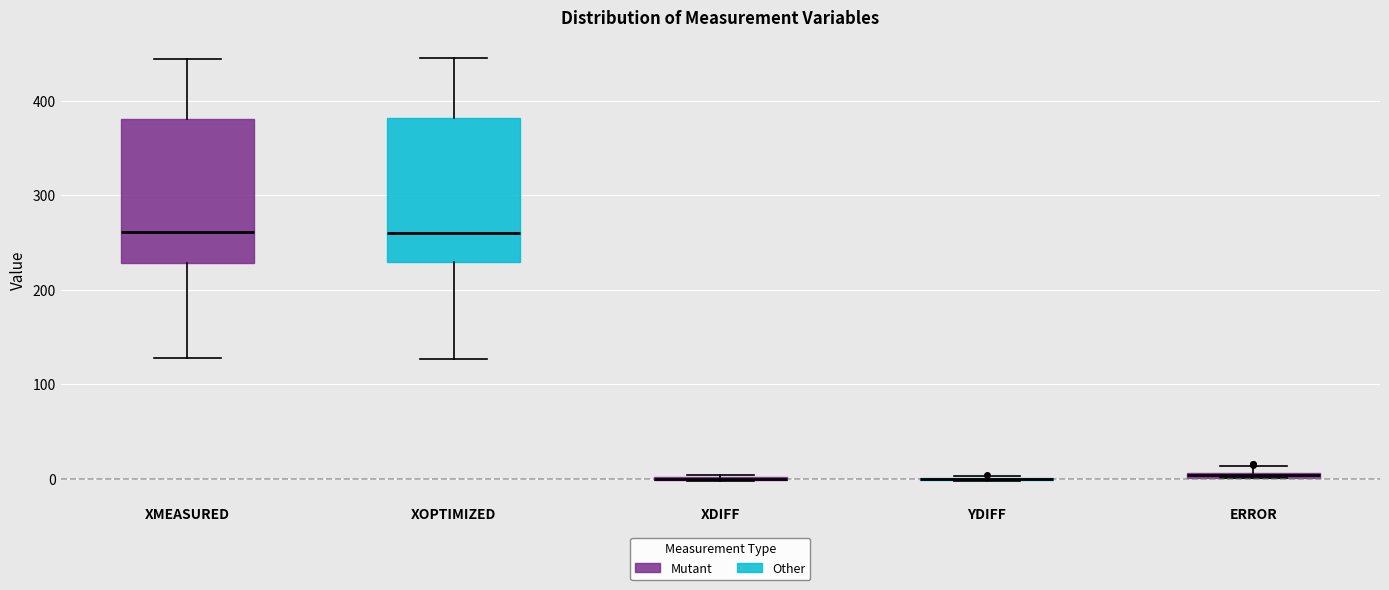

Where is the upper edge of the box for XMEASURED on the y-axis? The values are not printed on the chart, so give them approximately, as read against the axis.

380